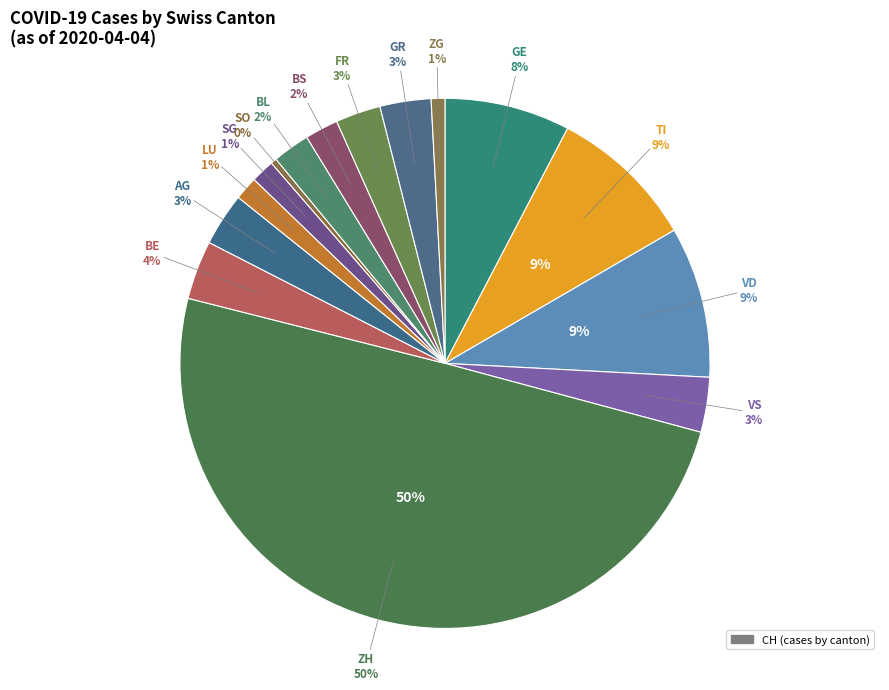

Is the sum of 29 and 20 greater than half?

No